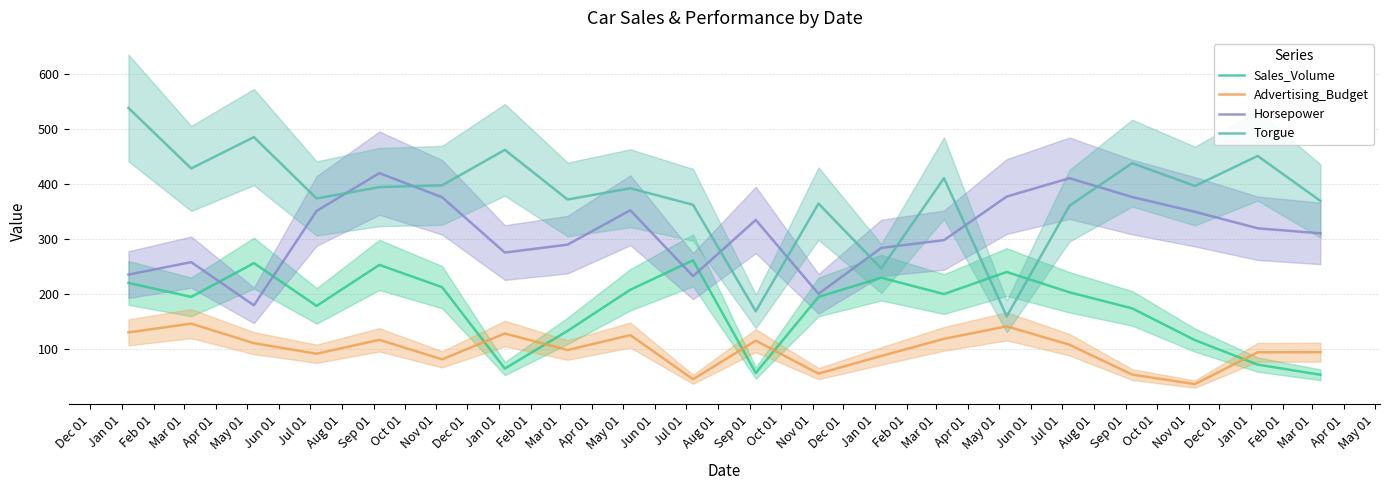

True or false: Sales_Volume and Advertising_Budget intersect in this chart.

True